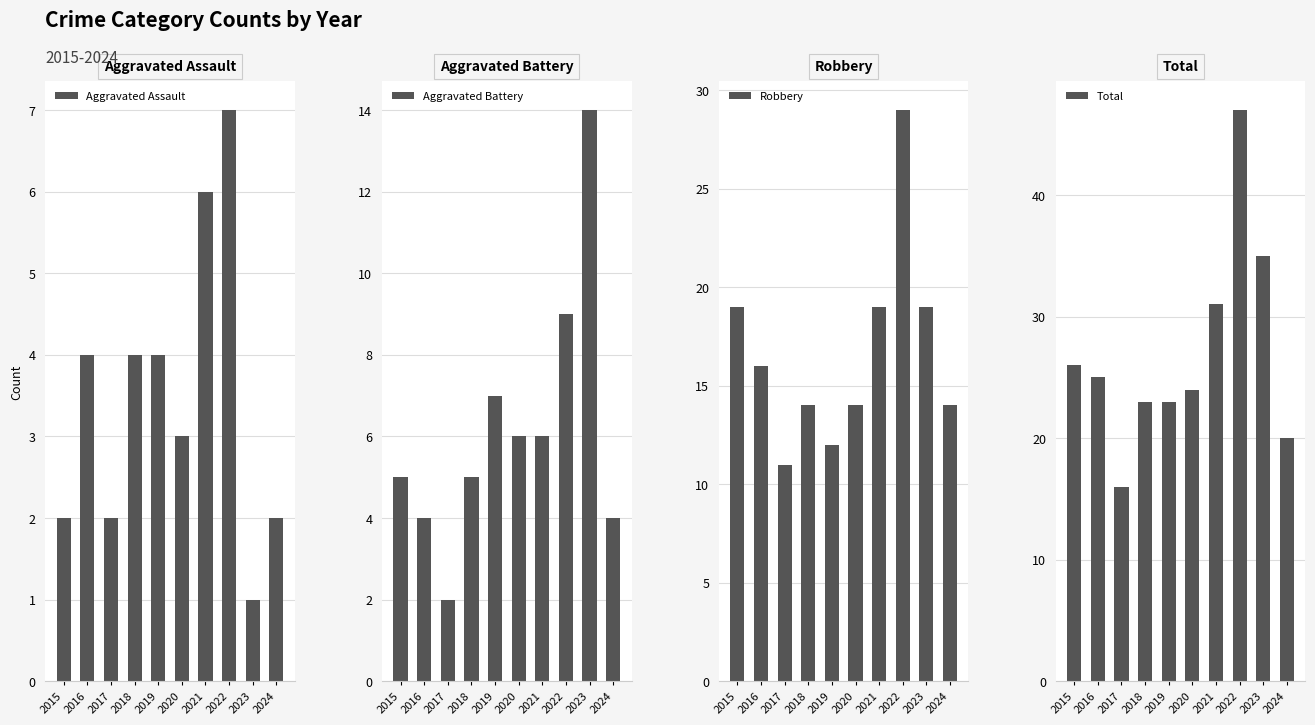

Rank the series by their maximum value, from highest to lowest.

Total, Robbery, Aggravated Battery, Aggravated Assault